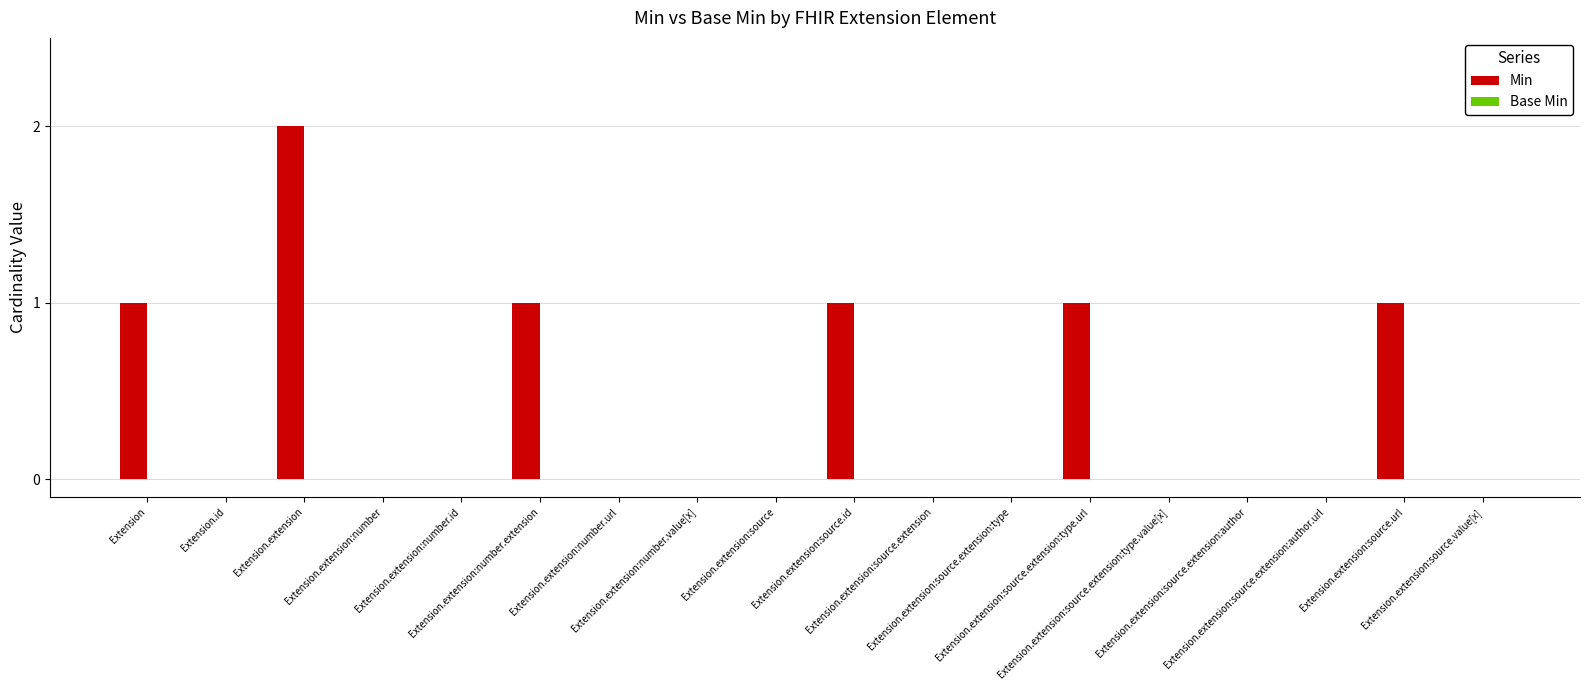

What is the sum of all values?

7